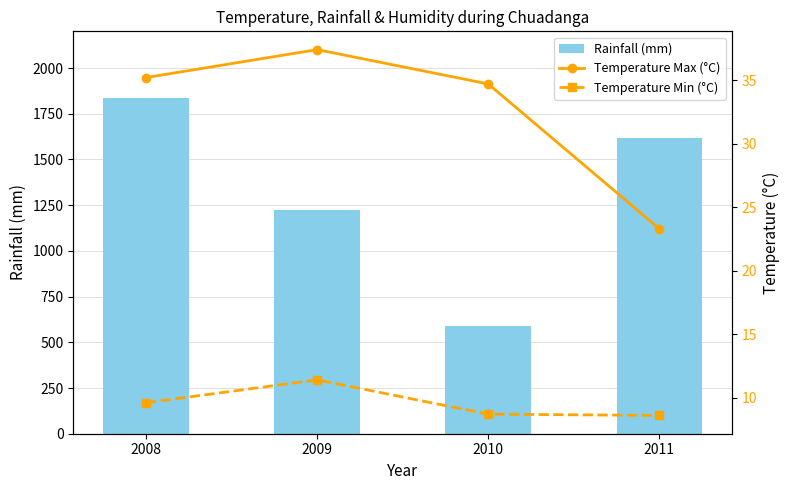

What are all the series names shown in the legend?

Rainfall (mm), Temperature Max (°C), Temperature Min (°C)